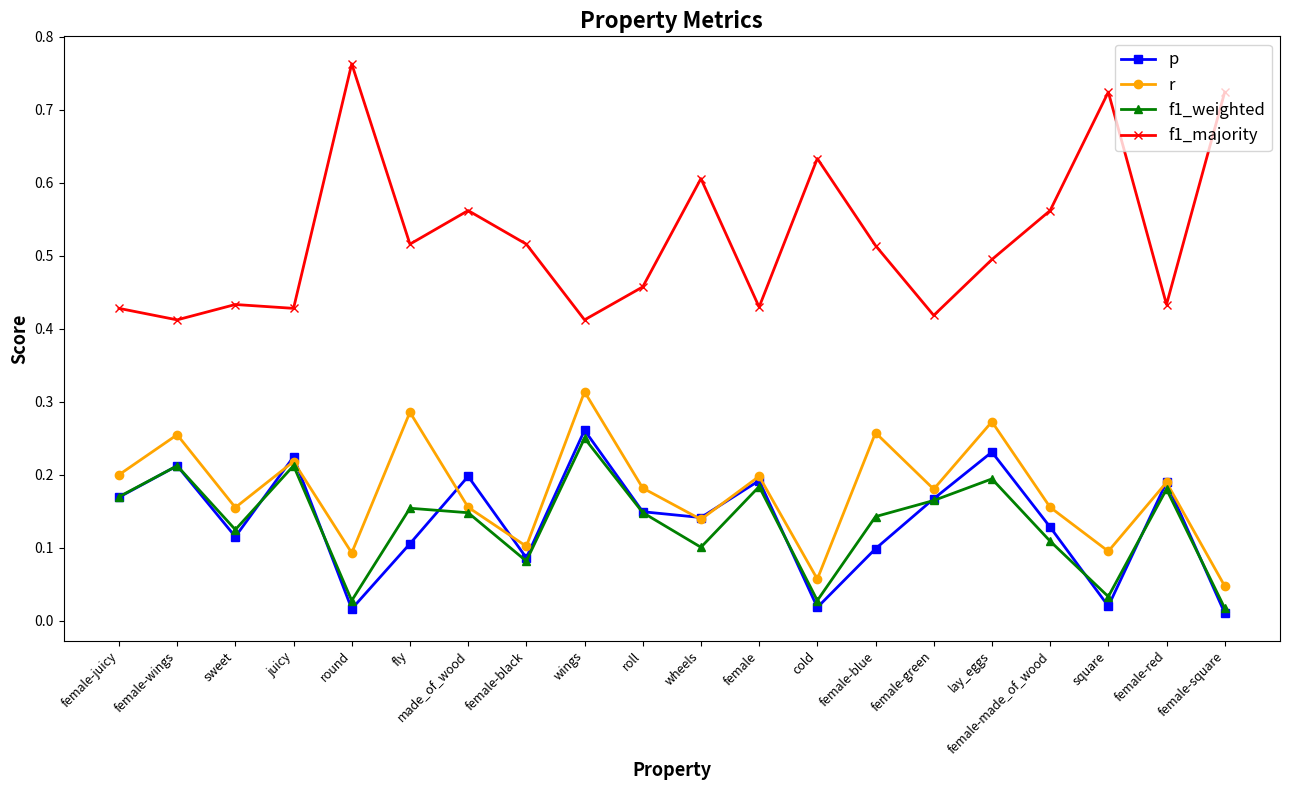

What is the total value across all series at female-red?

1.0